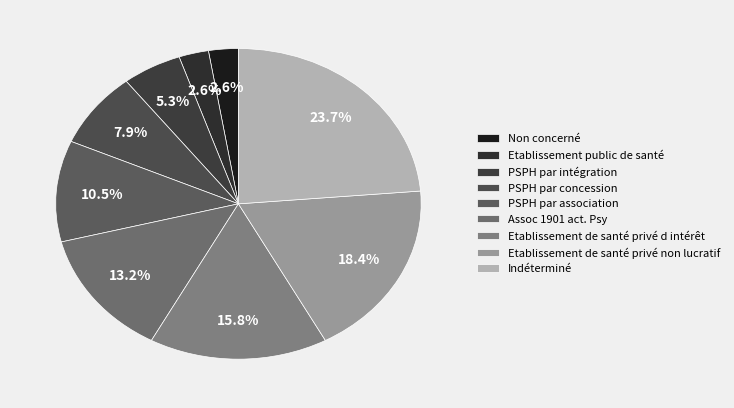

How many segments does this pie chart have?

9